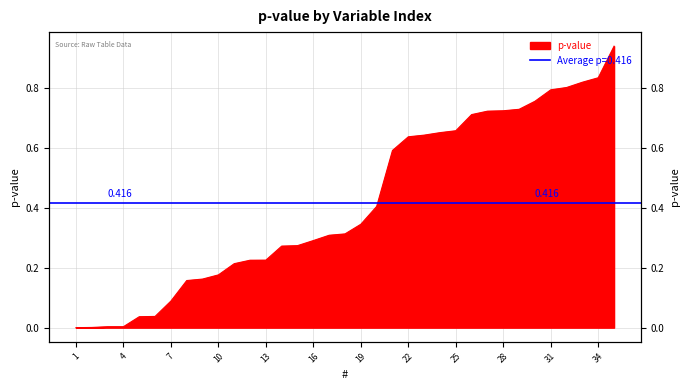

At which category does the chart reach its peak across all series?

35